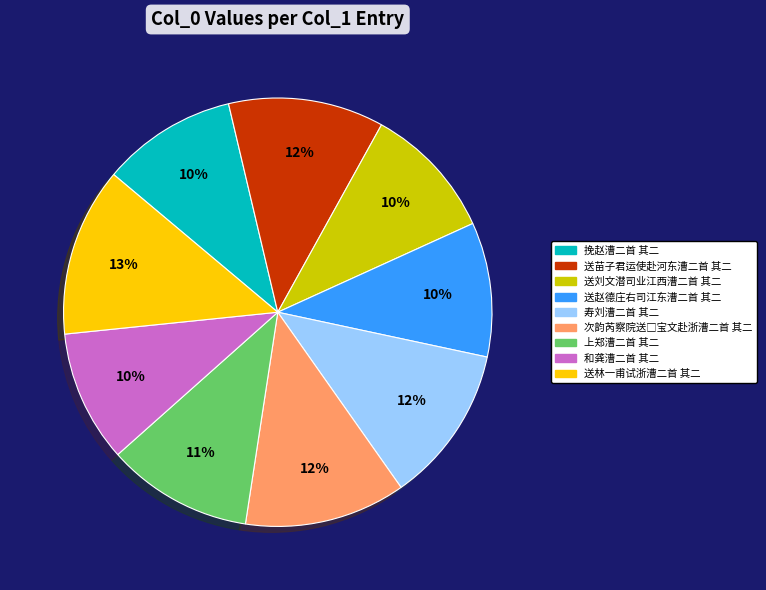

Is there any slice that represents more than half of the pie?

No